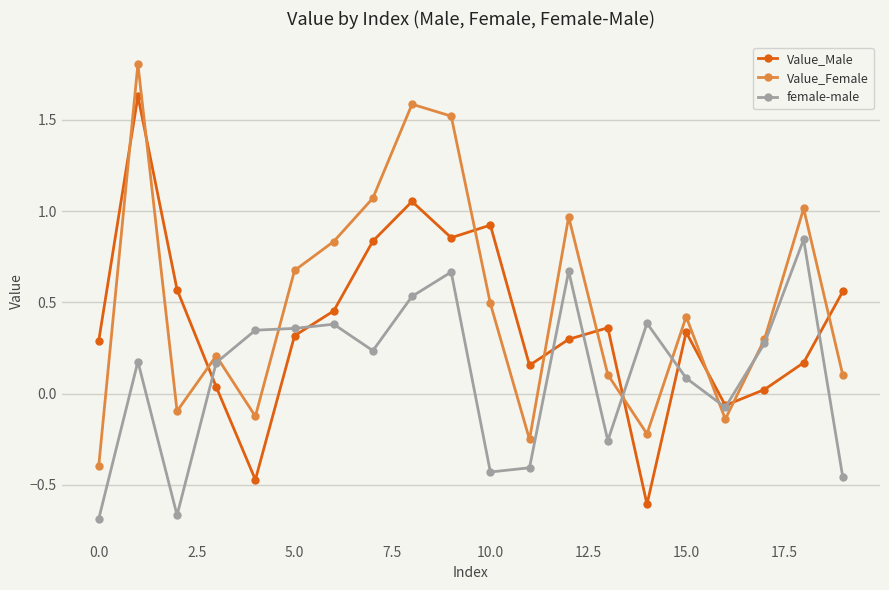

True or false: Value_Male has more than 2 points higher than both neighbors.

True